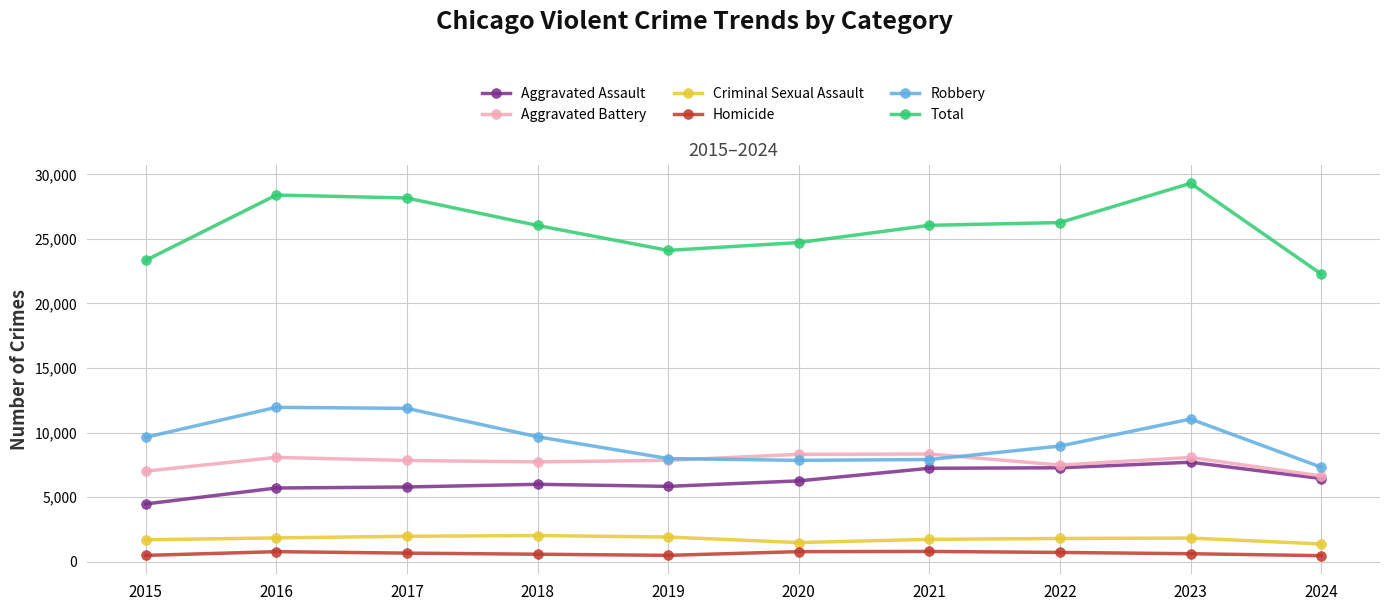

Is the value of Aggravated Battery at 2018 greater than the value of Aggravated Assault at 2017?

Yes